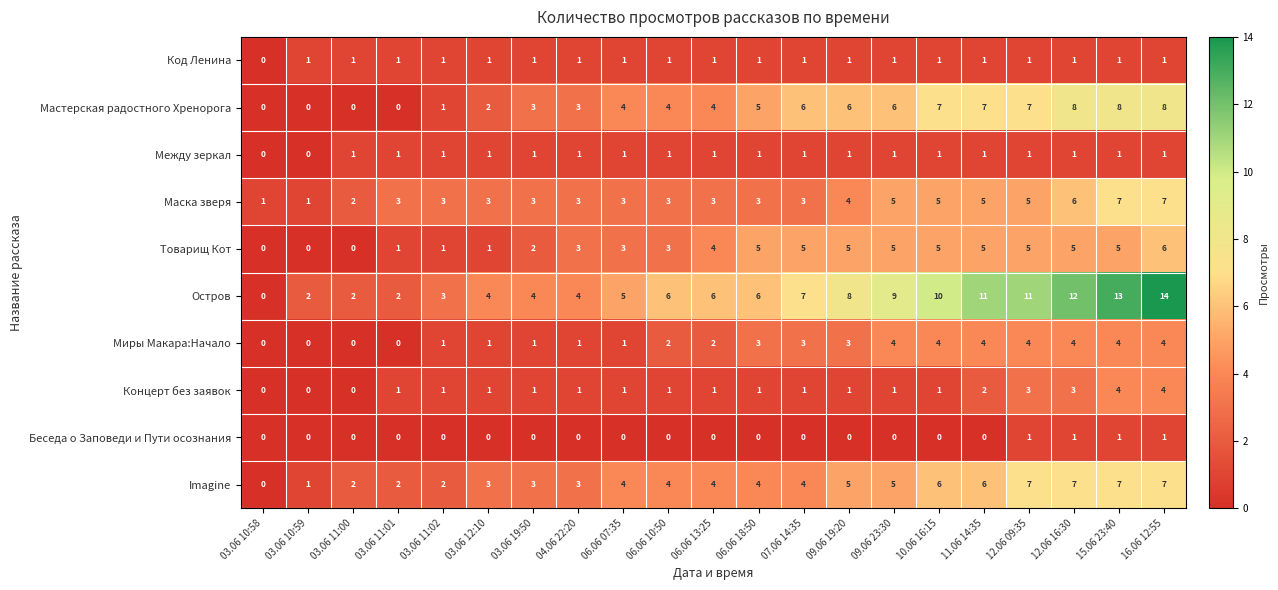

At which category does the chart reach its peak across all series?

16.06 12:55